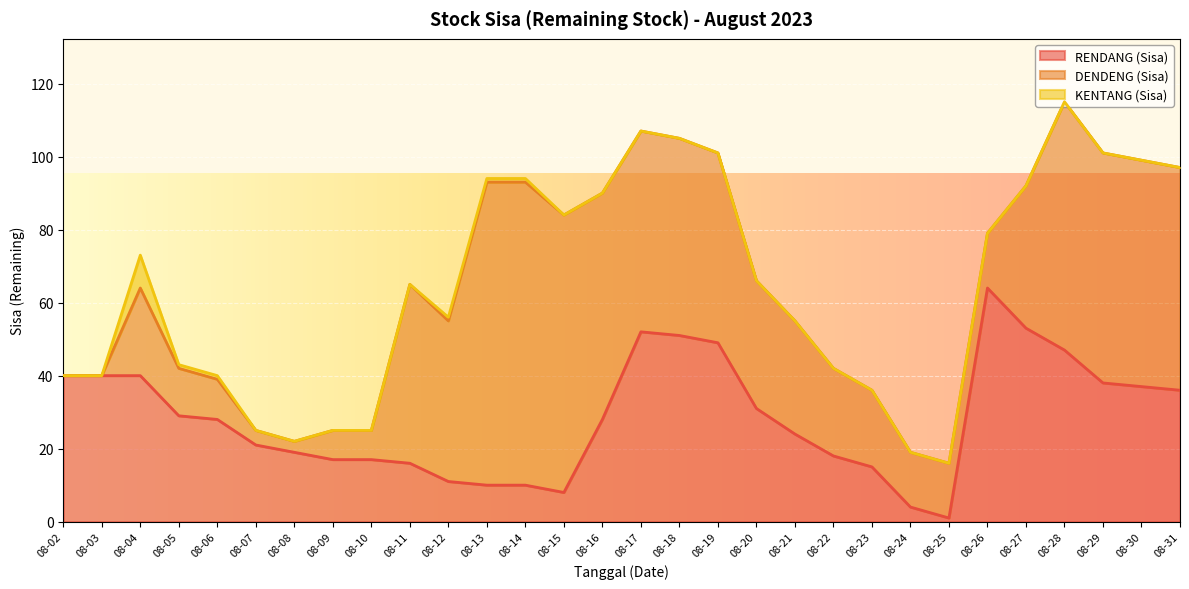

How many values in the DENDENG (Sisa) series exceed 35?

14